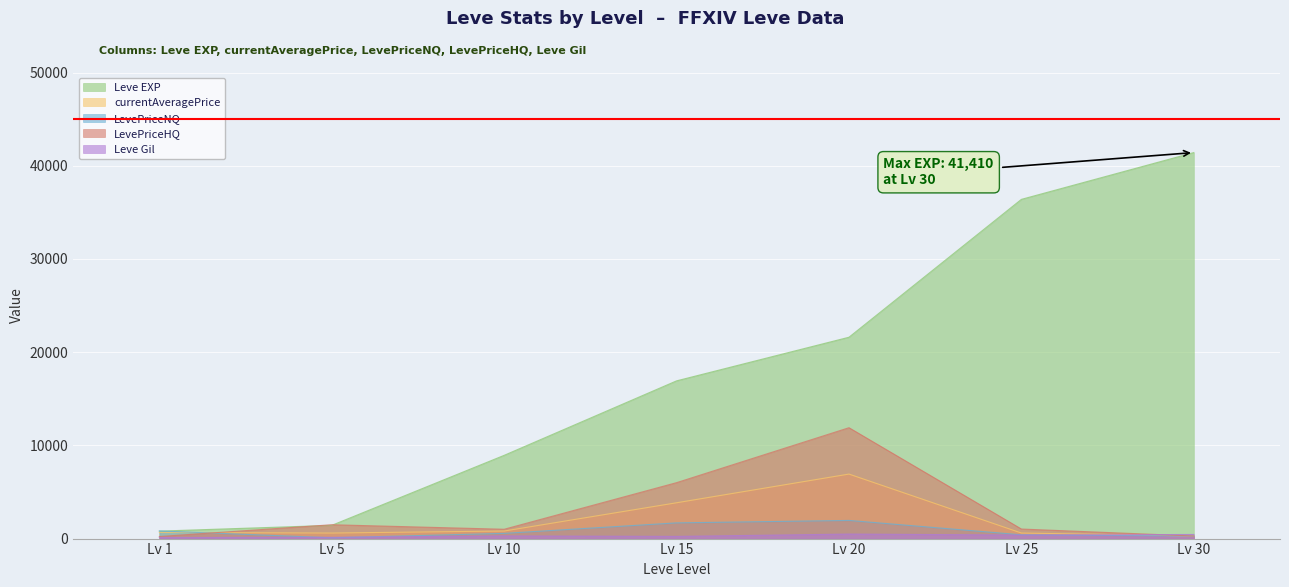

What is the minimum value shown in the chart?

87.4